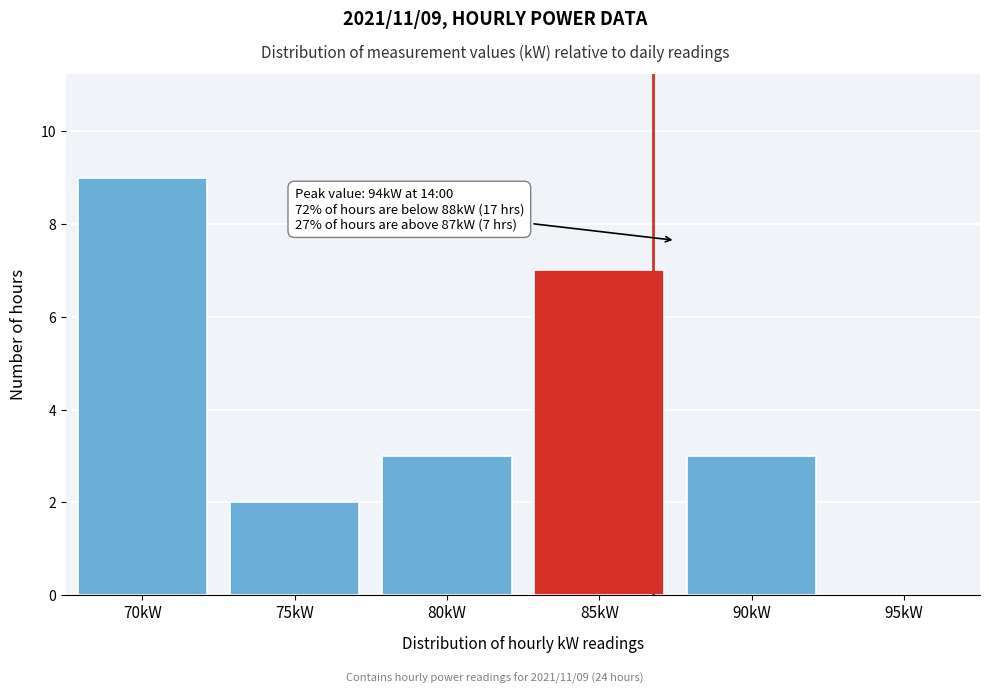

Reading left to right, transcribe all the data shown in this chart.

70kW=9	75kW=2	80kW=3	85kW=7	90kW=3	95kW=0